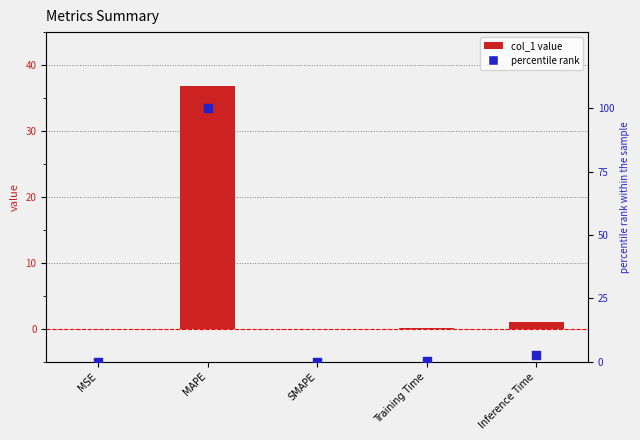

Which series has the widest spread of Y values?

percentile rank